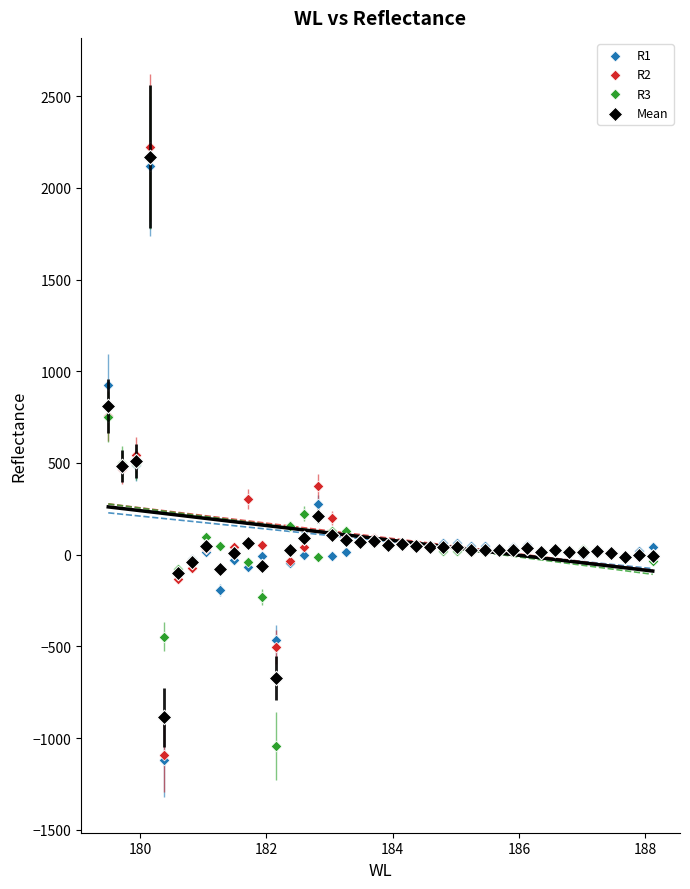

What are all the series names shown in the legend?

R1, R2, R3, Mean